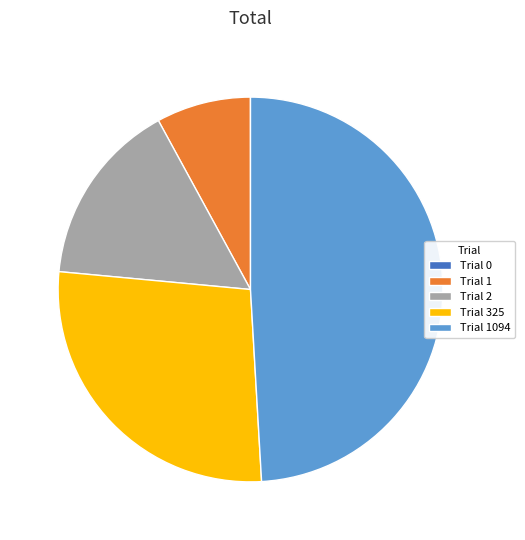

Is it true that Trial 1 is 8% of the pie?

True